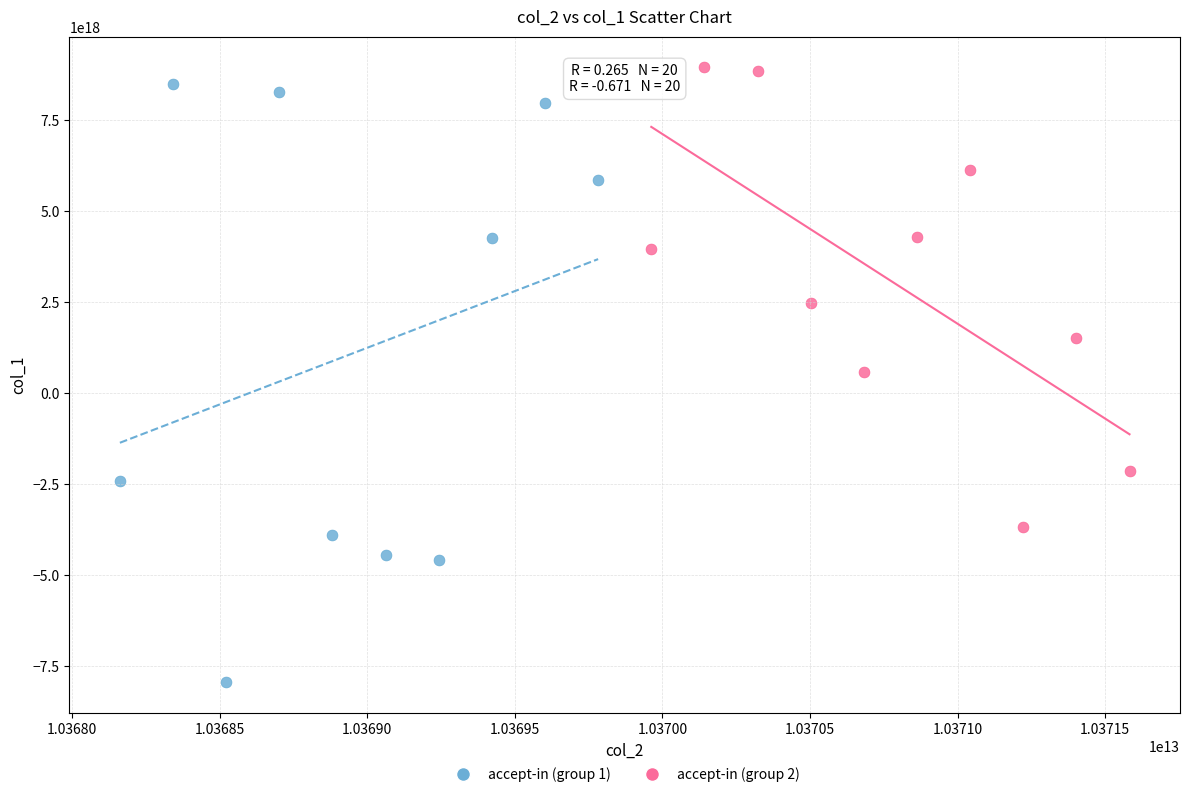

What are all the series names shown in the legend?

accept-in (group 1), accept-in (group 2)